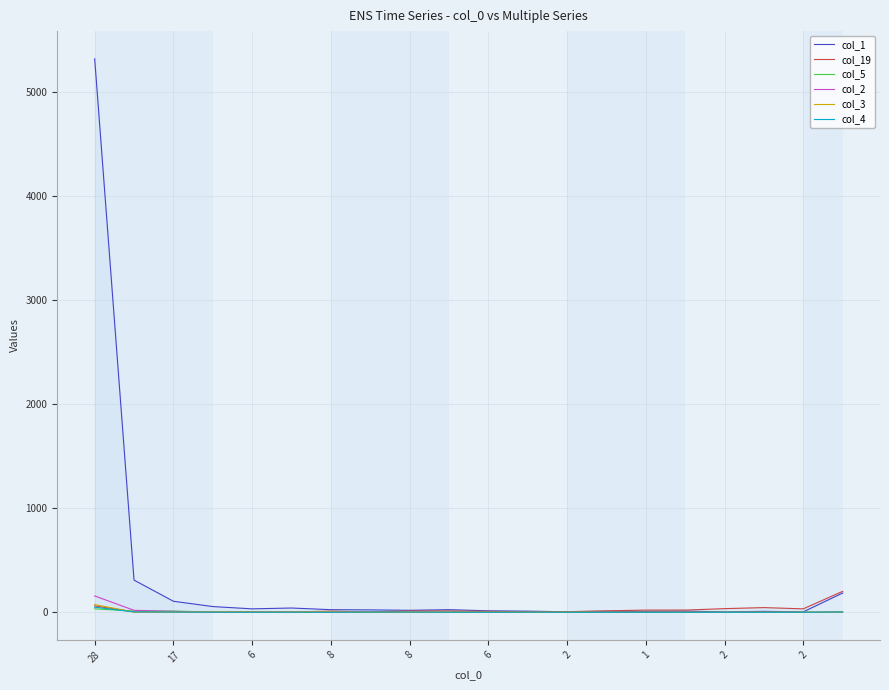

At which category is the sum across all series the highest?

28